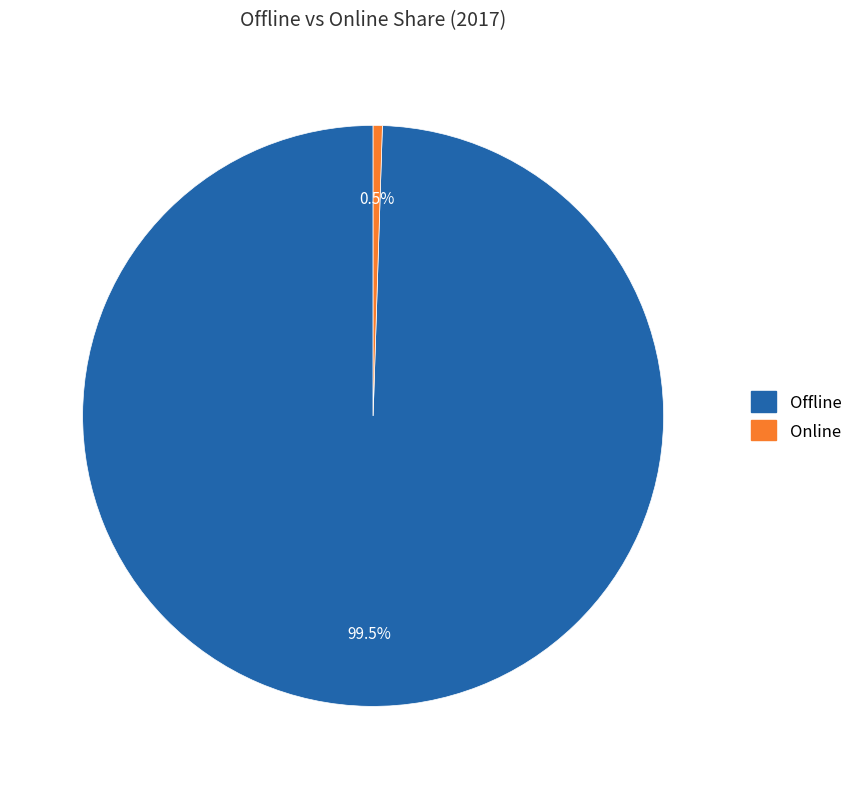

Combined, do Offline and Online account for over 50%?

Yes